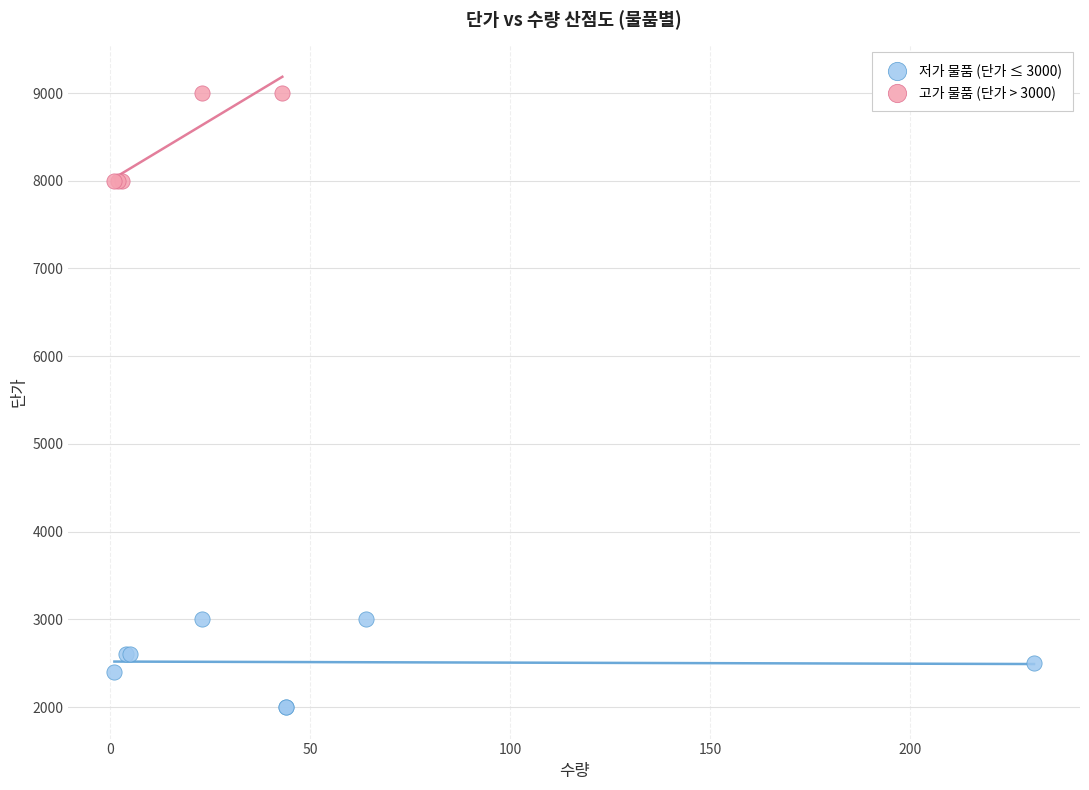

Which series reaches the maximum Y coordinate?

고가 물품 (단가 > 3000)